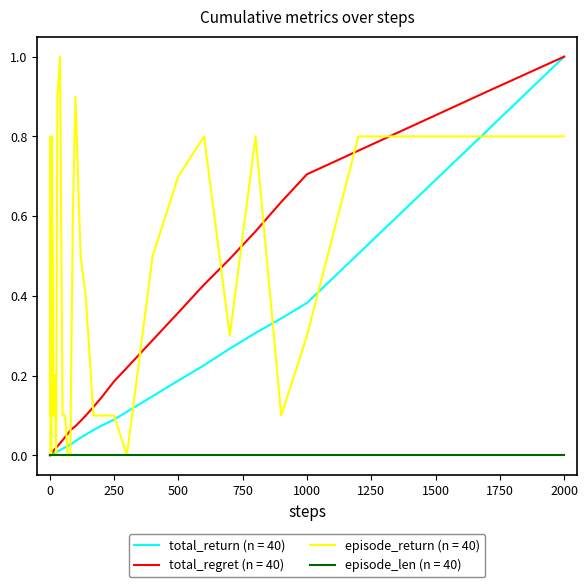

Count the number of categories in the chart.

40